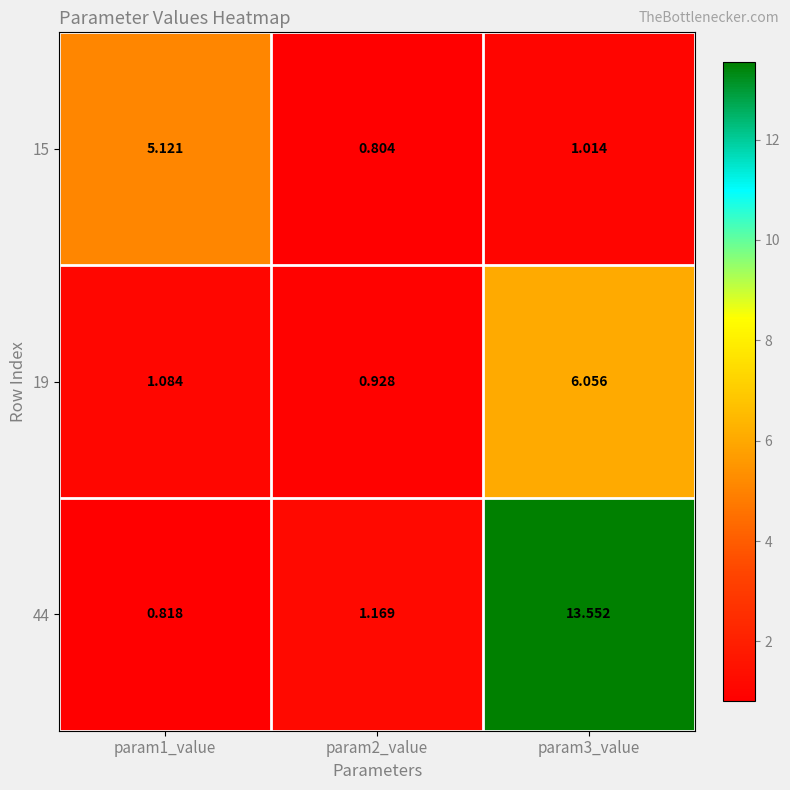

Is the value of 19 at param2_value greater than the value of 44 at param2_value?

No